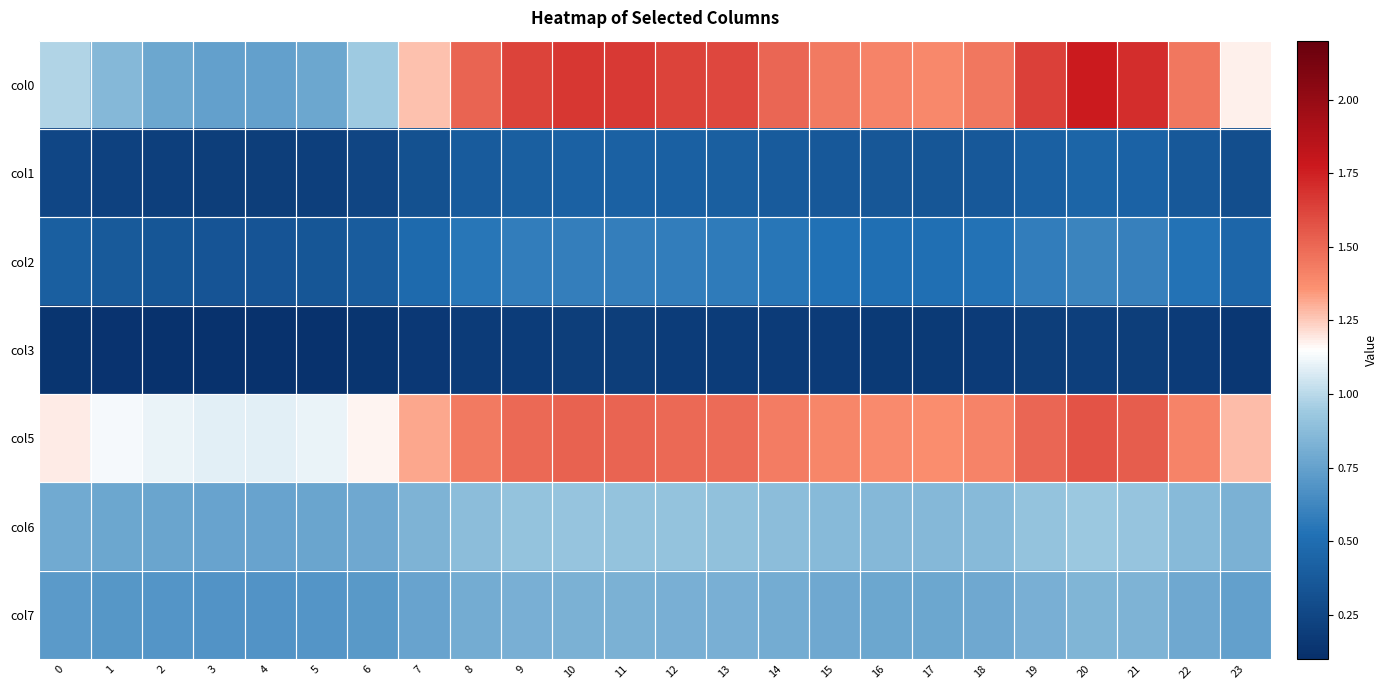

Which series changed the most between 5 and 18?

col0